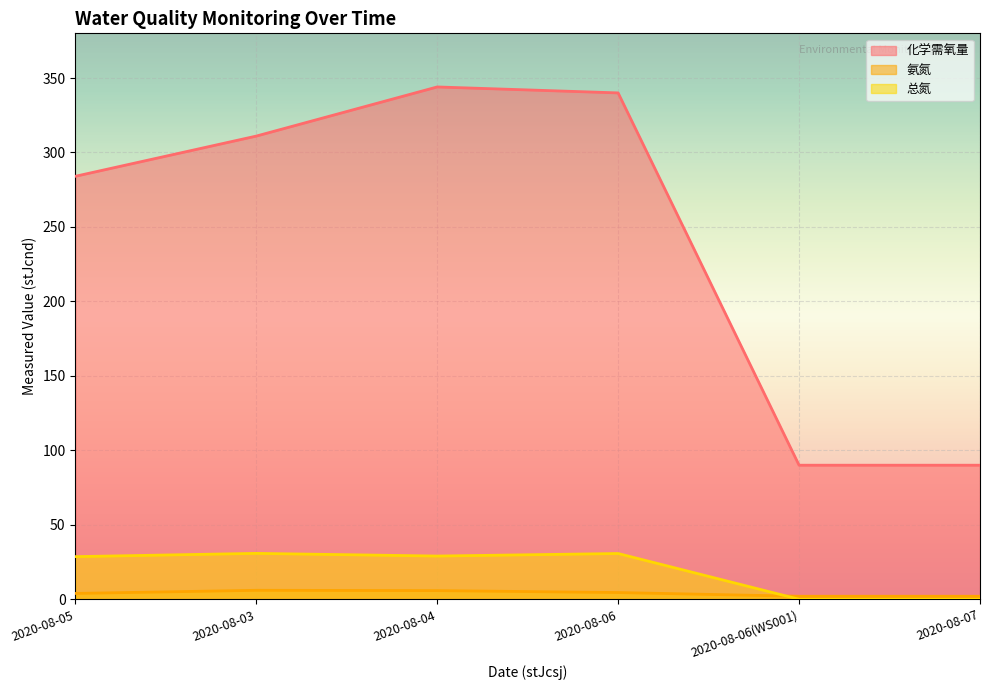

Reading left to right, what are all the values shown in this chart?

化学需氧量: 2020-08-05=284.0	2020-08-03=311.0	2020-08-04=344.0	2020-08-06=340.0	2020-08-06(WS001)=90.0	2020-08-07=90.0
氨氮: 2020-08-05=3.9	2020-08-03=6.0	2020-08-04=5.8	2020-08-06=4.5	2020-08-06(WS001)=2.0	2020-08-07=2.0
总氮: 2020-08-05=28.6	2020-08-03=30.8	2020-08-04=29.0	2020-08-06=30.7	2020-08-06(WS001)=0.0	2020-08-07=0.0